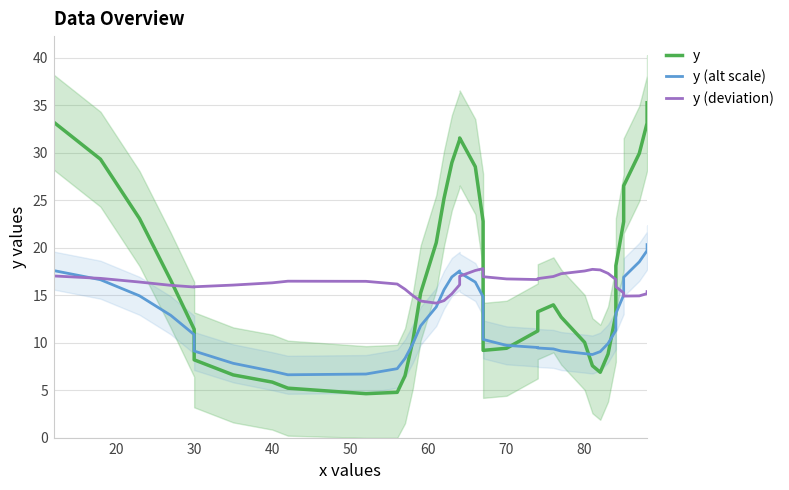

Reading left to right, extract all data points from this chart.

y: 33.2	29.3	23.1	16.6	11.4	8.2	6.6	5.9	5.2	4.7	4.8	6.5	10.2	15.2	20.5	25.2	29.0	31.4	31.6	28.5	22.8	16.4	11.5	9.2	9.4	11.3	13.3	14.0	12.7	10.1	7.6	6.9	8.8	13.0	18.1	22.8	26.5	29.9	33.1	35.3
y (alt scale): 17.6	16.6	15.0	12.9	10.9	9.1	7.8	7.0	6.6	6.7	7.3	8.4	9.9	11.8	13.8	15.6	16.9	17.6	17.4	16.4	14.8	13.1	11.5	10.4	9.7	9.5	9.5	9.4	9.1	8.9	8.8	9.1	9.9	11.3	13.1	15.0	16.9	18.5	19.7	20.3
y (deviation): 17.0	16.8	16.4	16.1	15.9	15.9	16.1	16.3	16.5	16.5	16.2	15.6	15.0	14.4	14.2	14.4	15.2	16.1	17.0	17.6	17.8	17.7	17.3	17.0	16.7	16.7	16.8	17.0	17.3	17.6	17.7	17.7	17.3	16.7	15.9	15.3	14.9	14.9	15.2	15.4